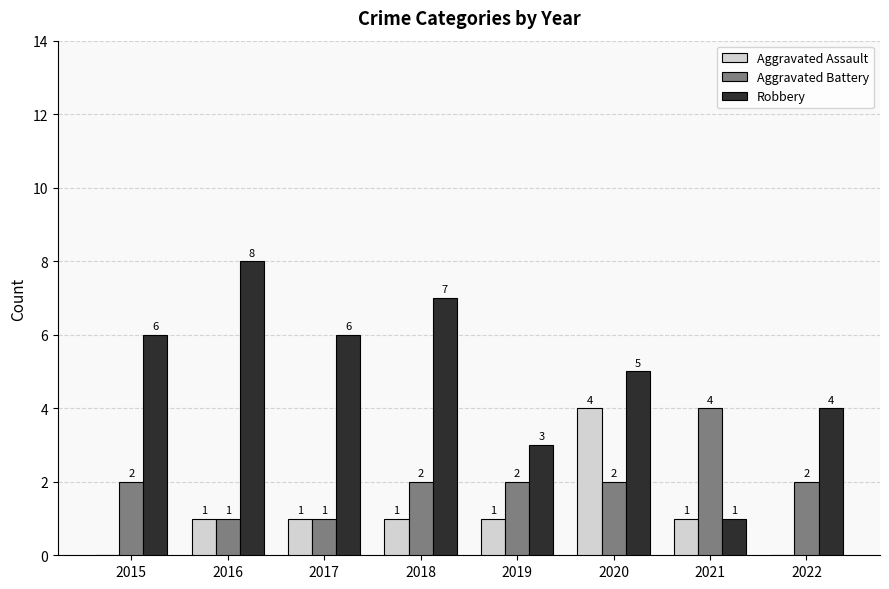

True or false: Aggravated Assault has a value of 0 at 2021.

False